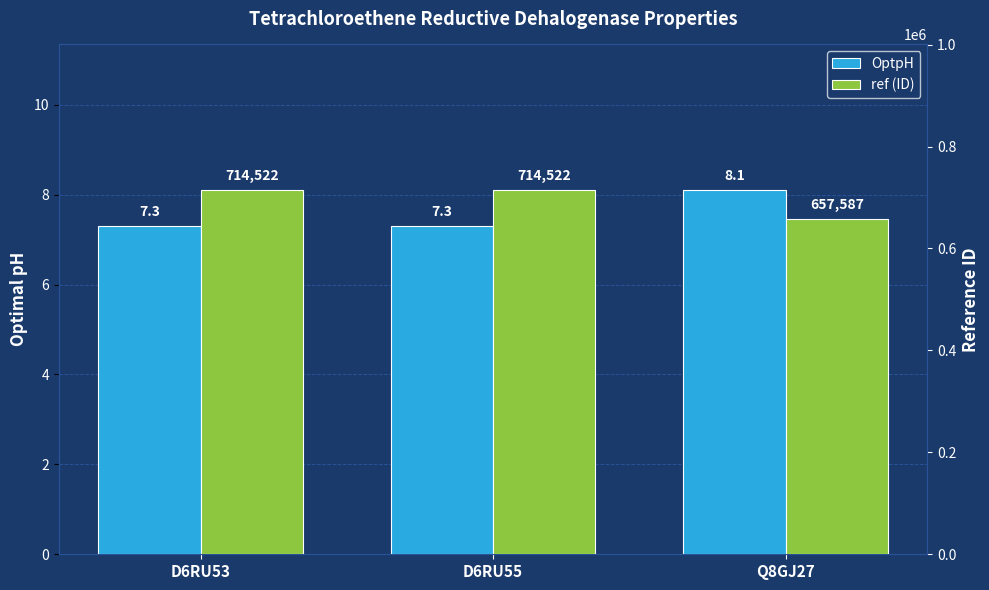

Read the ref (ID) value at D6RU53.

714522.0